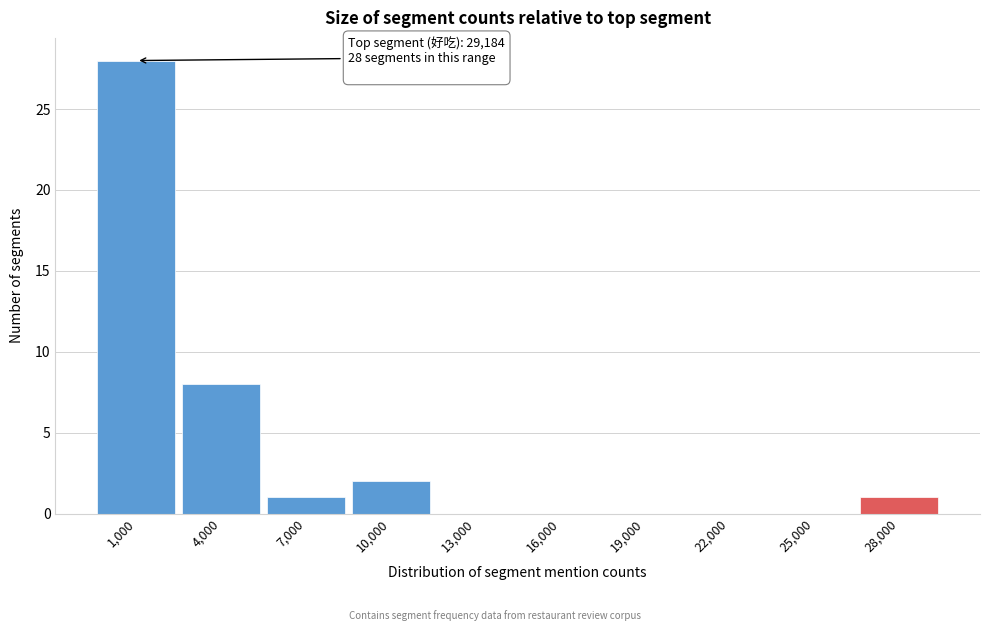

Reading left to right, extract all data points from this chart.

1,000=28	4,000=8	7,000=1	10,000=2	13,000=0	16,000=0	19,000=0	22,000=0	25,000=0	28,000=1